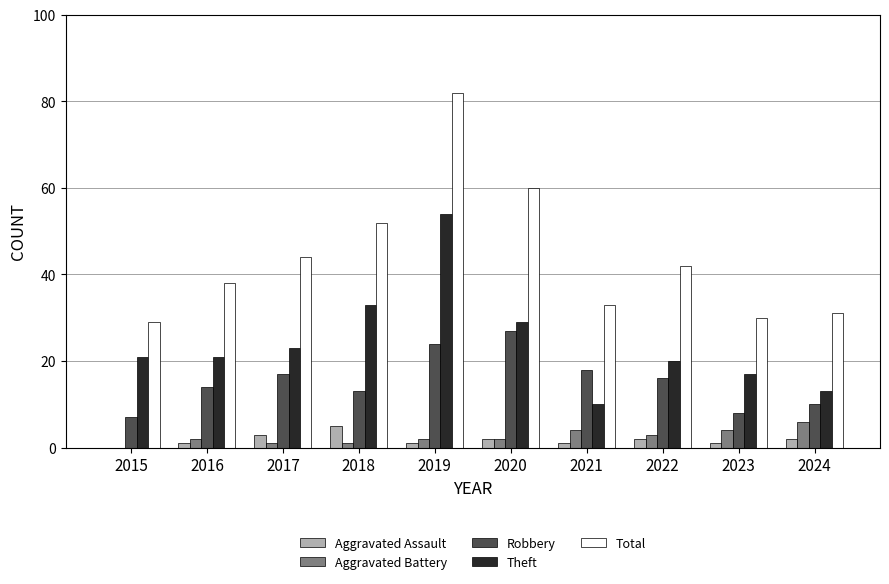

What are all the series names shown in the legend?

Aggravated Assault, Aggravated Battery, Robbery, Theft, Total